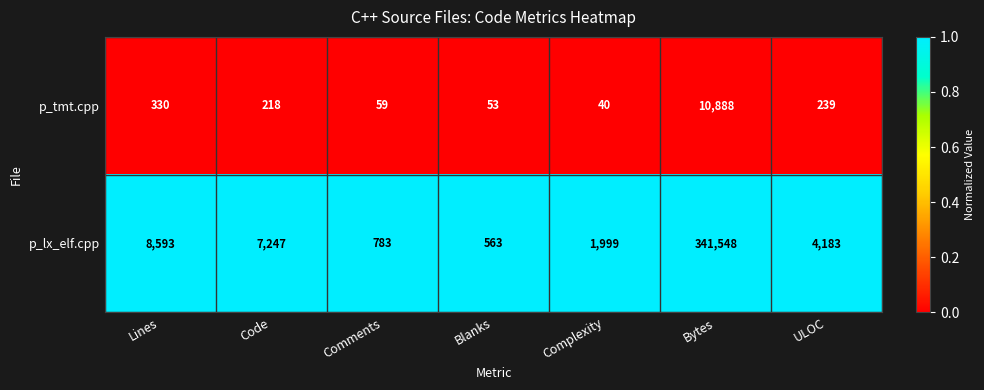

List the series in order of their peak value, lowest first.

p_tmt.cpp, p_lx_elf.cpp